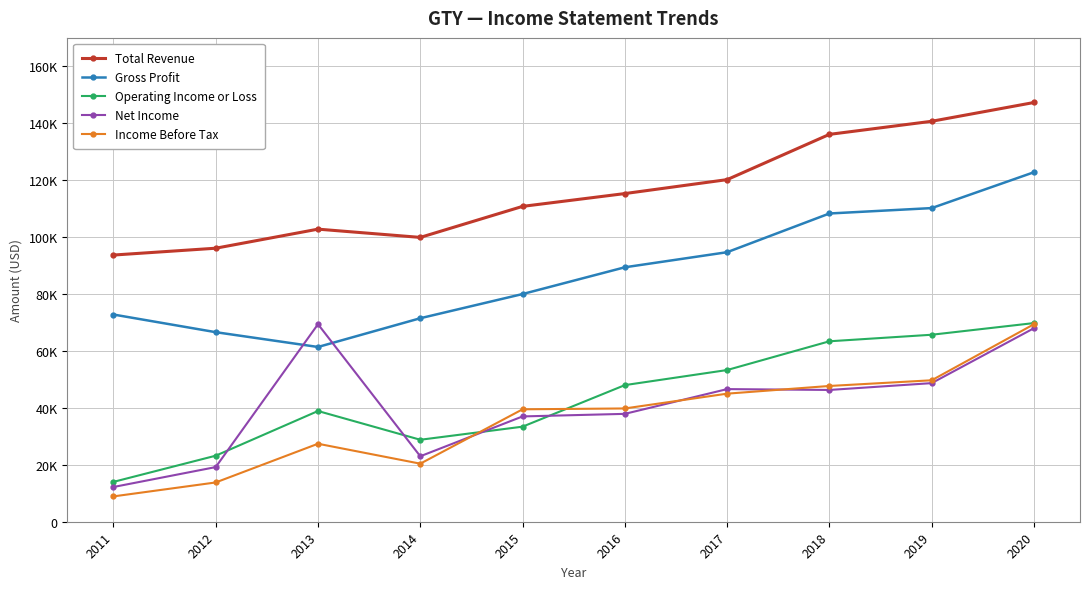

Which series has the largest total across all categories?

Total Revenue